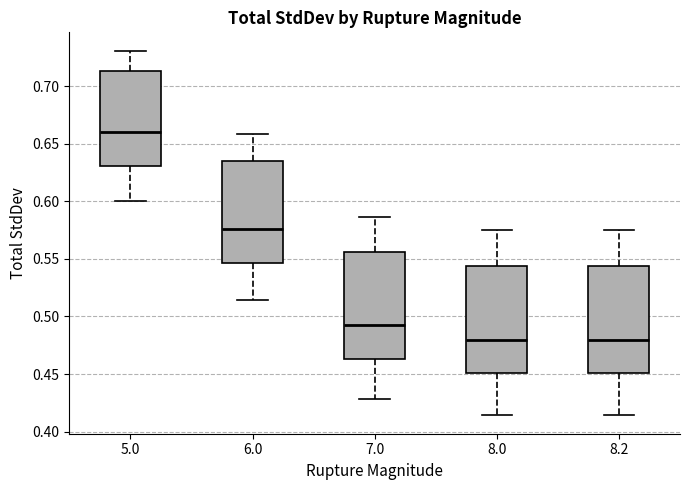

Reading left to right, transcribe this box plot: for each box, give where its median line is, the range the box spans, and where its two whiskers end, as read against the y-axis. The values are not printed on the chart, so give them approximately, as read against the axis.

5.0: median 0.660, box 0.630 to 0.715, whiskers 0.600 to 0.730
6.0: median 0.575, box 0.545 to 0.635, whiskers 0.515 to 0.660
7.0: median 0.490, box 0.465 to 0.555, whiskers 0.430 to 0.585
8.0: median 0.480, box 0.450 to 0.545, whiskers 0.415 to 0.575
8.2: median 0.480, box 0.450 to 0.545, whiskers 0.415 to 0.575